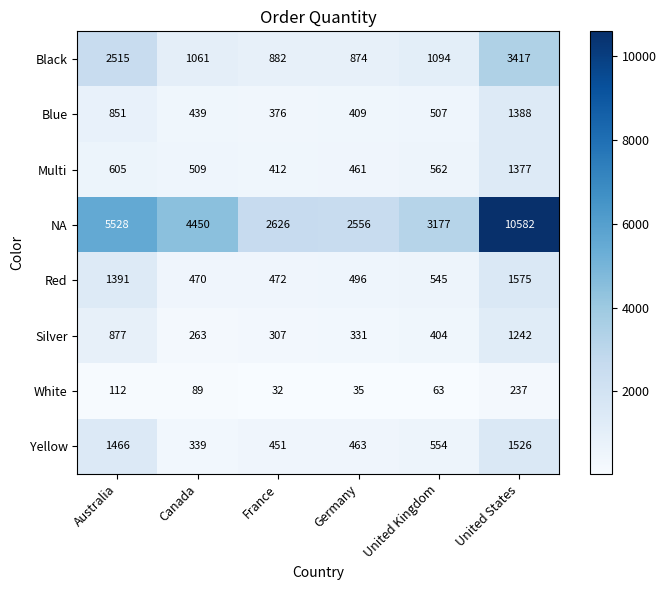

What is the difference between the maximum and minimum values in the Black series?

2543